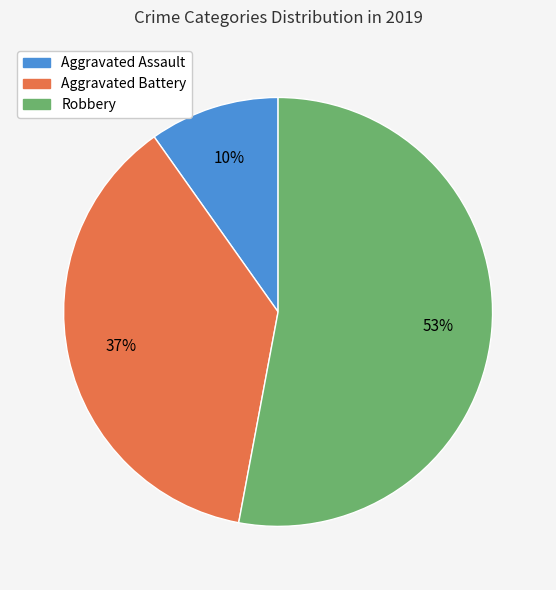

Between Robbery and Aggravated Battery, which is larger?

Robbery